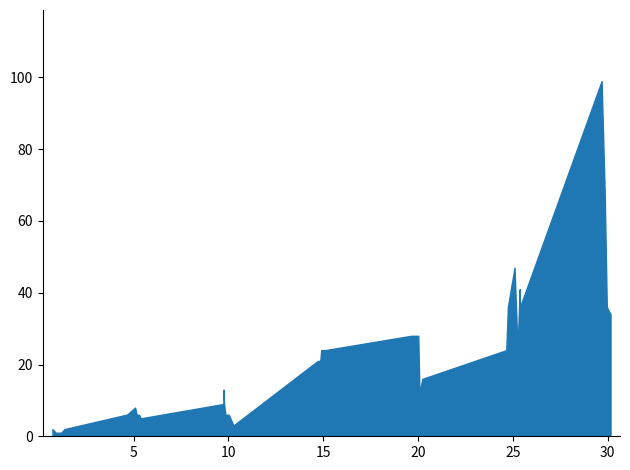

What is the difference between the values at 20 and 5?

10